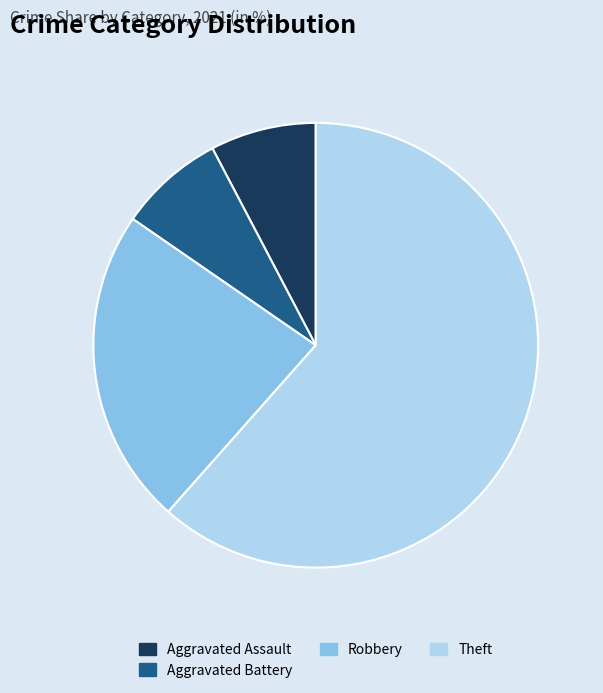

Is there any slice that represents more than half of the pie?

Yes